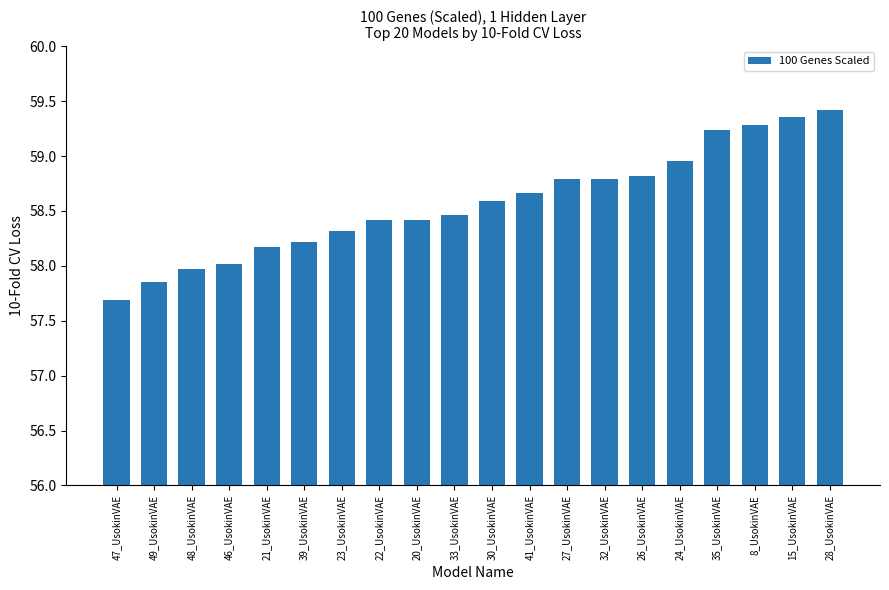

What position from the left is 32_UsokinVAE?

14